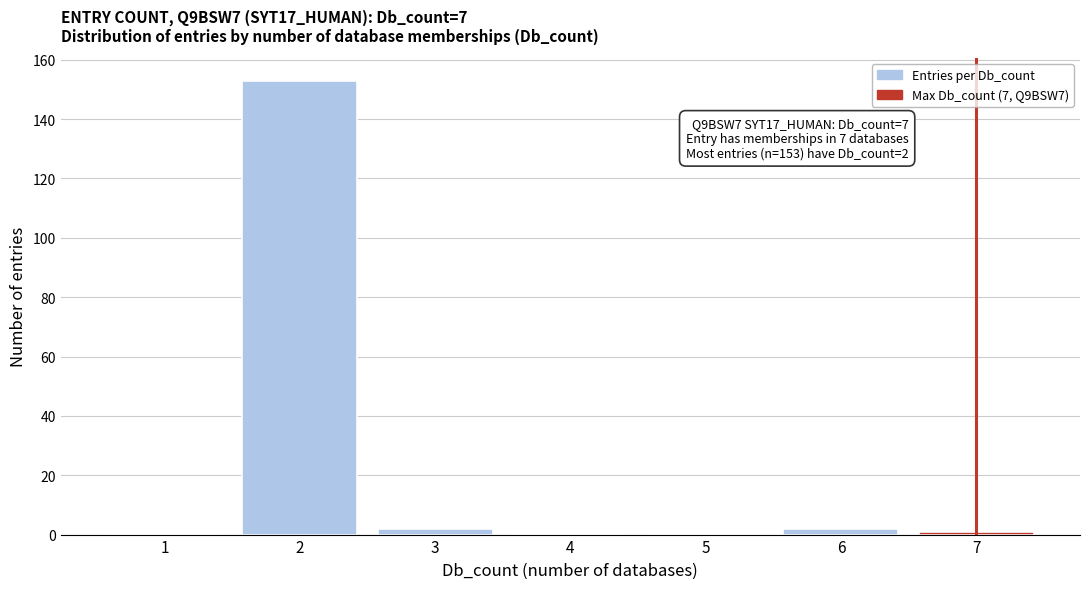

Which range on the x-axis has the tallest bar?

1.5 to 2.5